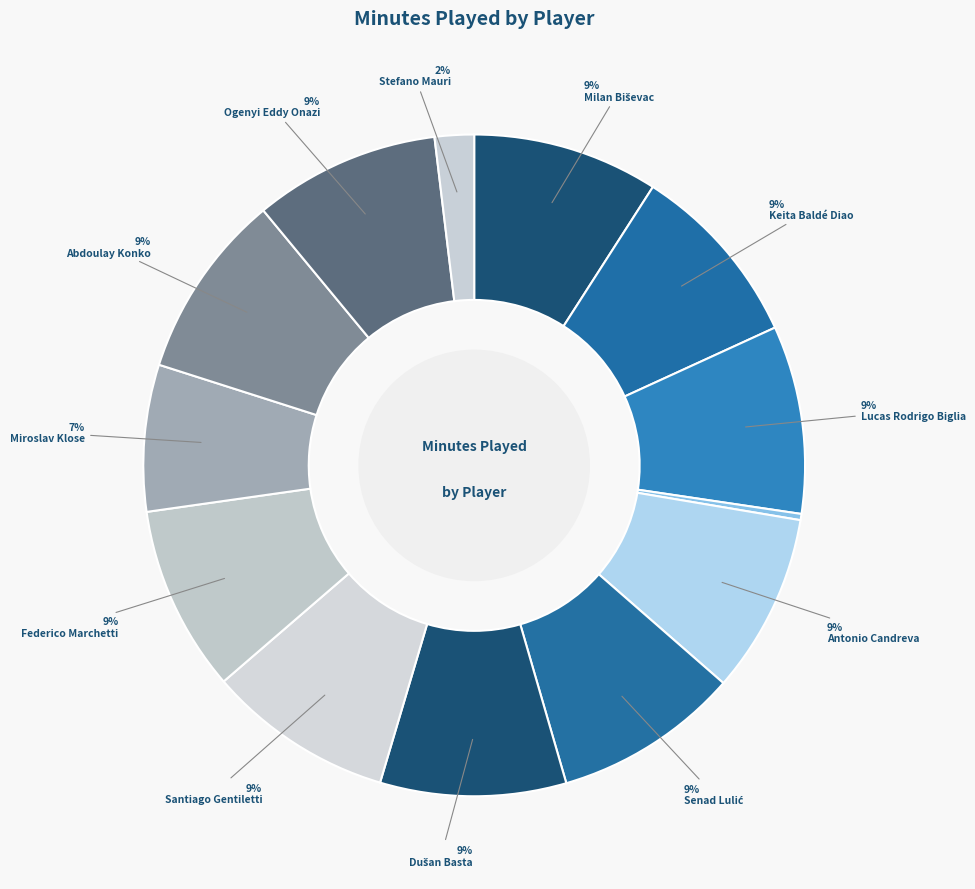

Count the number of slices in the pie.

13